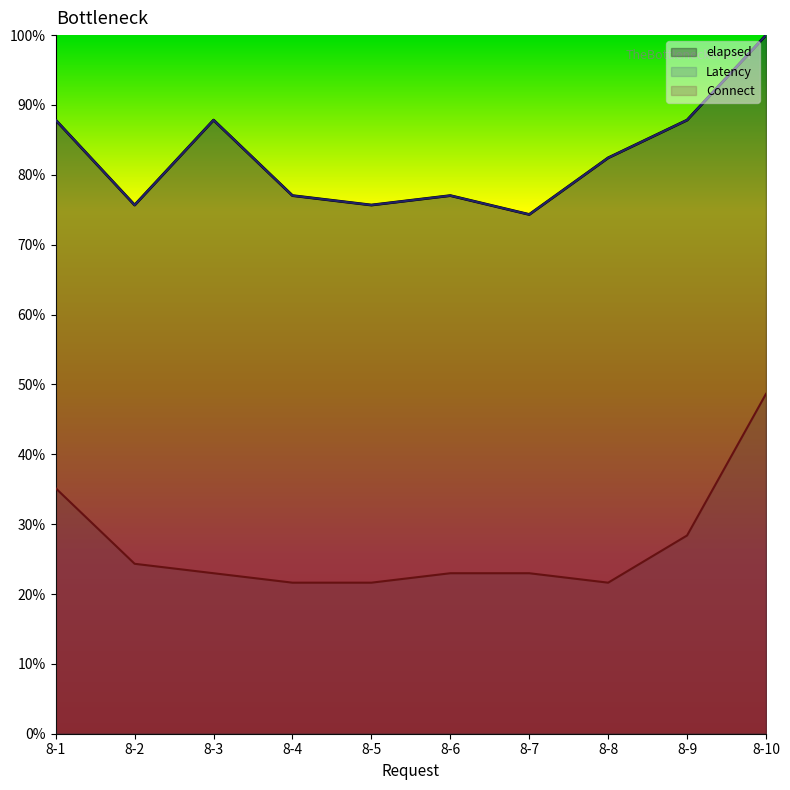

What is the difference between the elapsed values at 8-5 and 8-1?

12.2